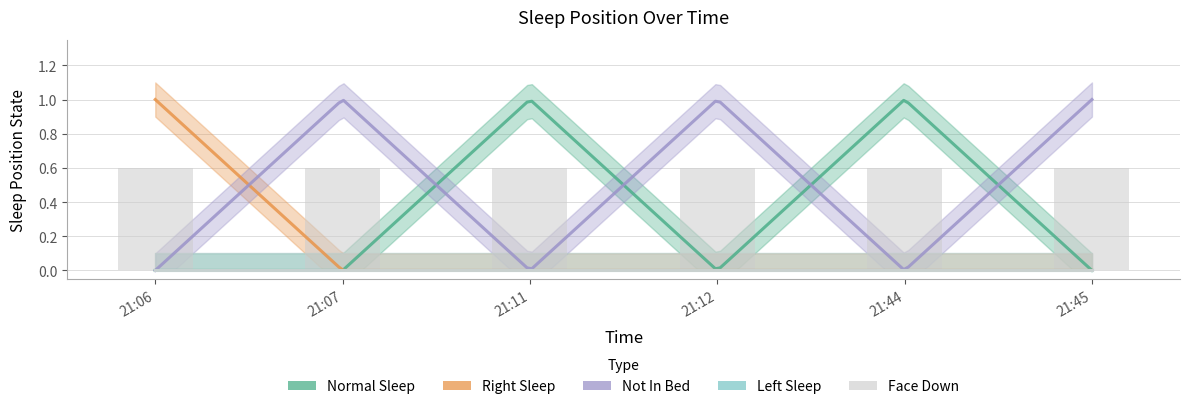

Which series has the widest spread of values?

Normal Sleep